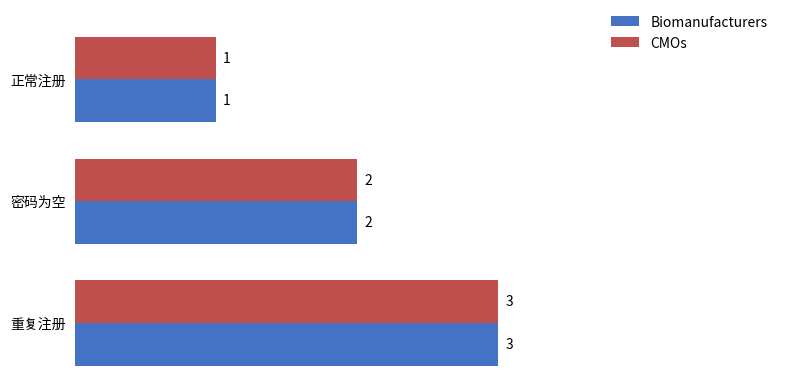

Count the number of categories in the chart.

3